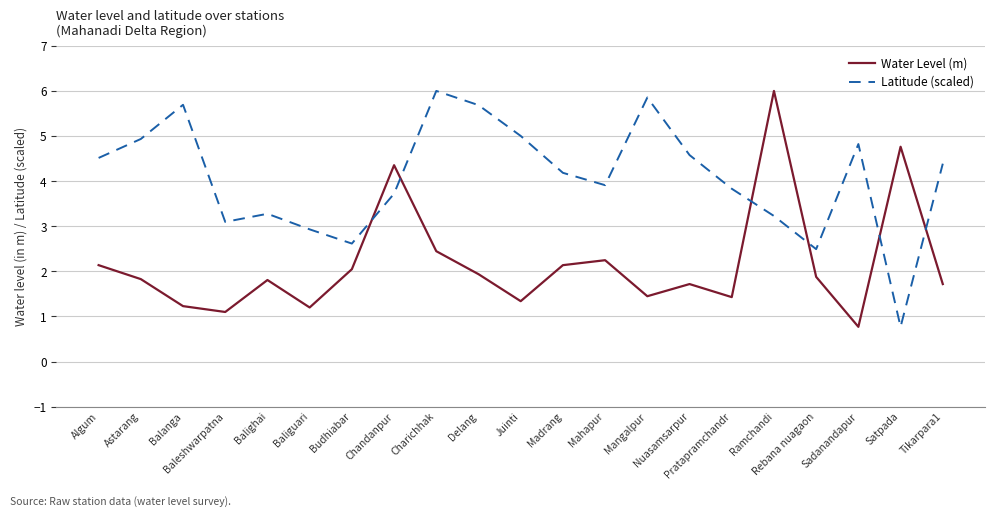

How many interior local valleys does the Latitude (scaled) series have?

5